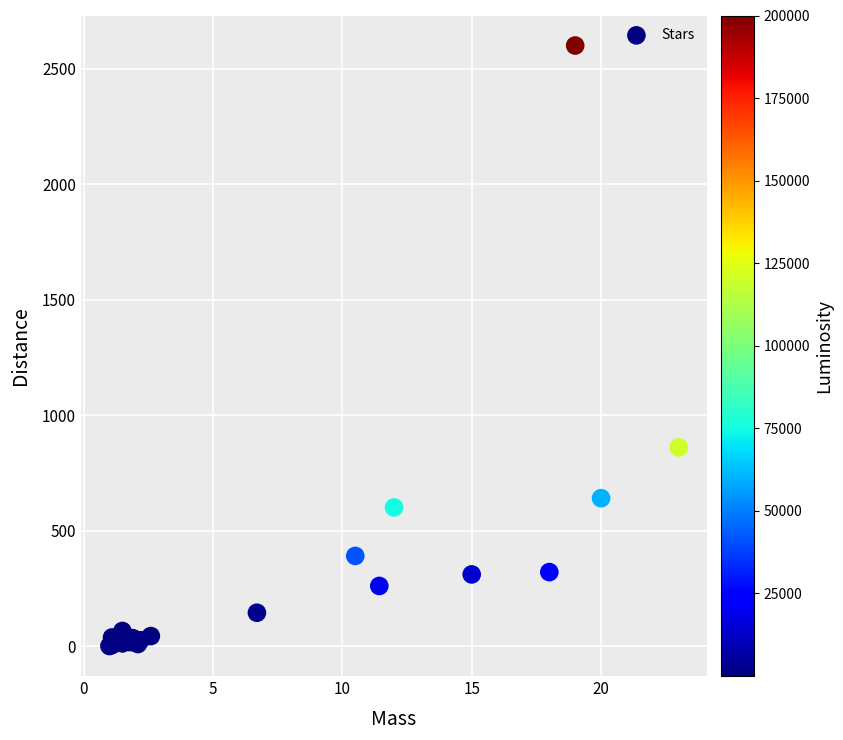

What Y value in the scatter plot is closest to 1300?

860.0